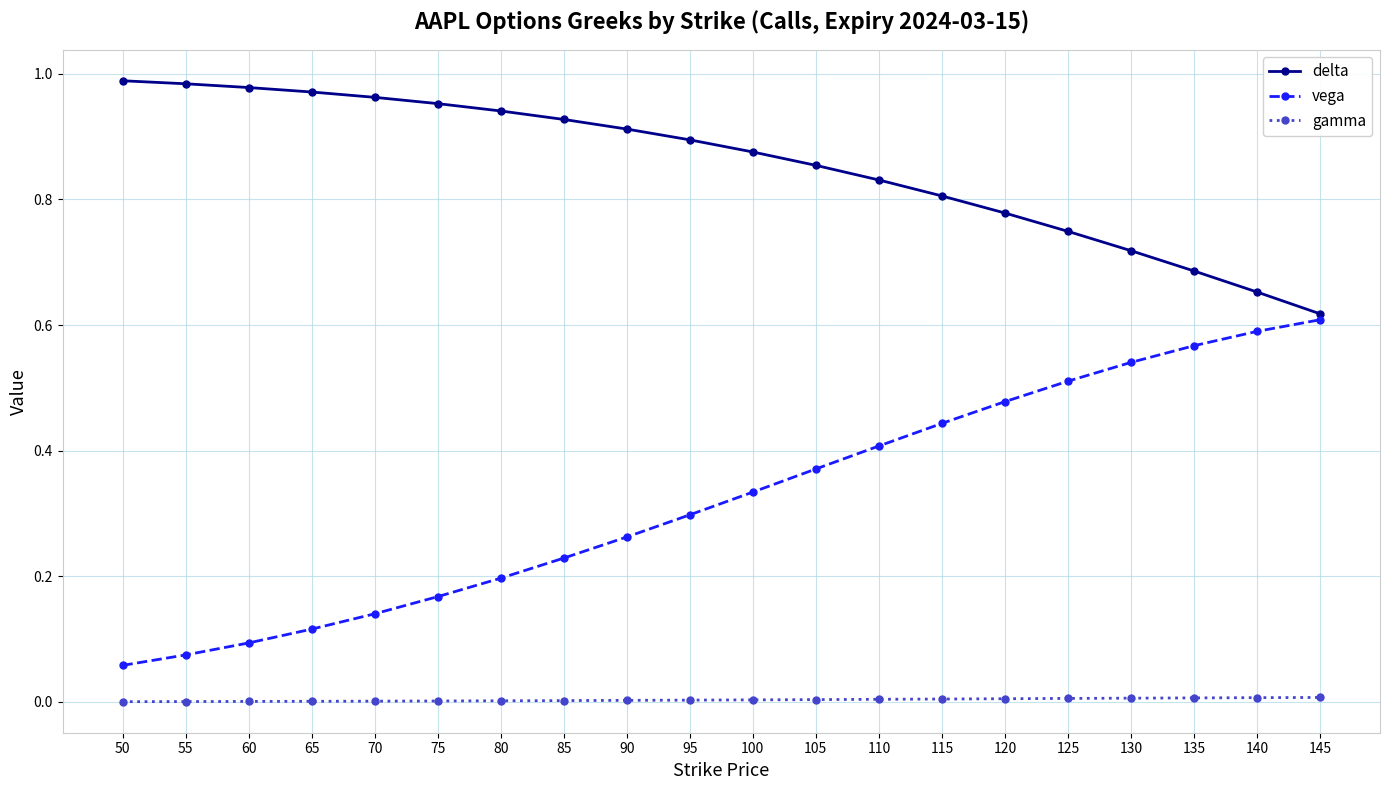

Which series has the widest spread of values?

vega